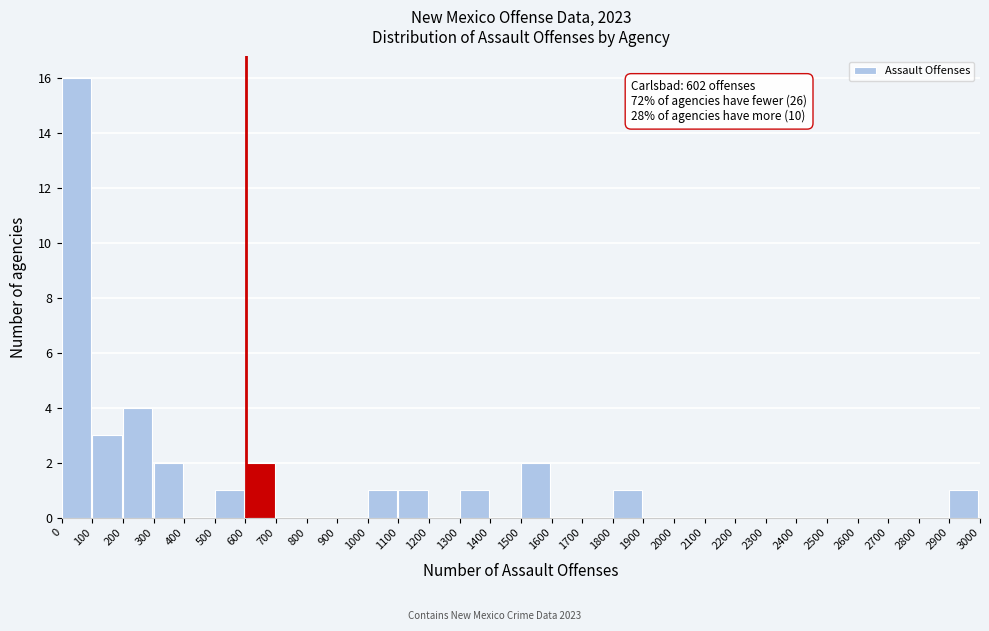

Which range on the x-axis has the tallest bar?

0 to 100